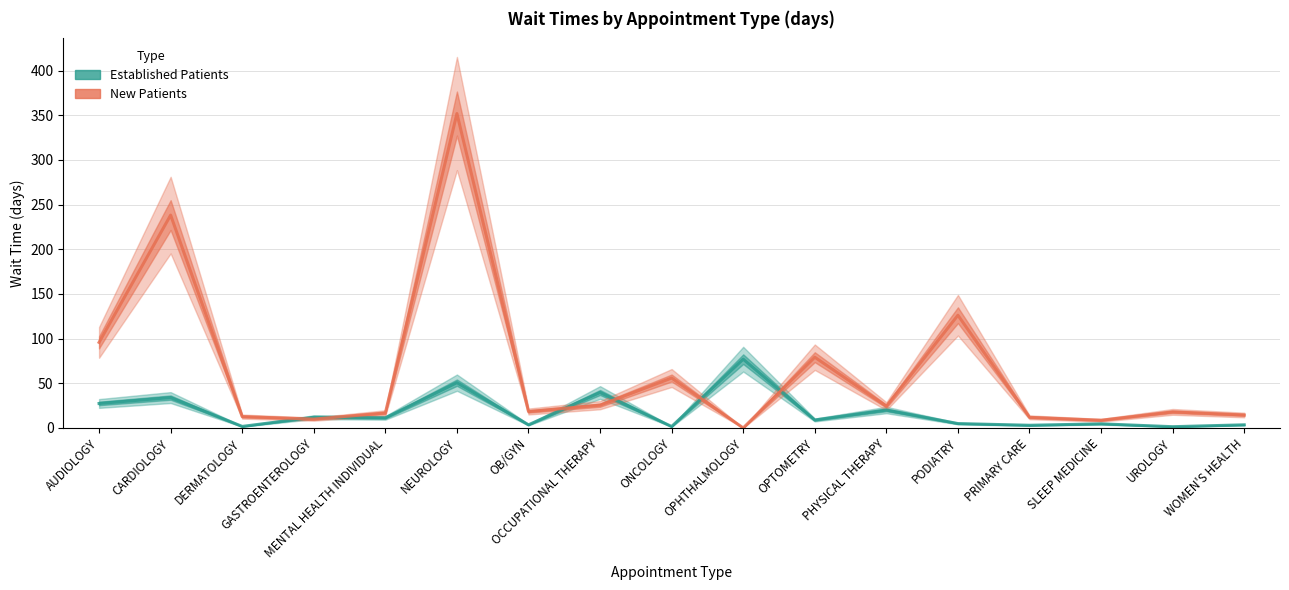

Rank the series by their average value, from highest to lowest.

New Patients, Established Patients